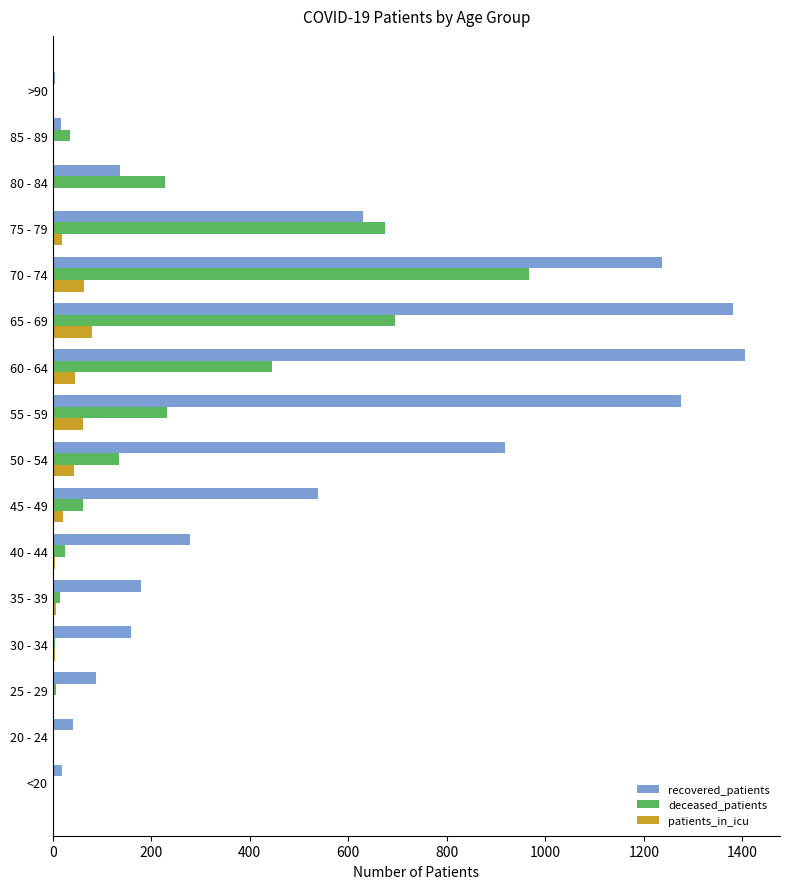

What is the average value of the patients_in_icu series?

22